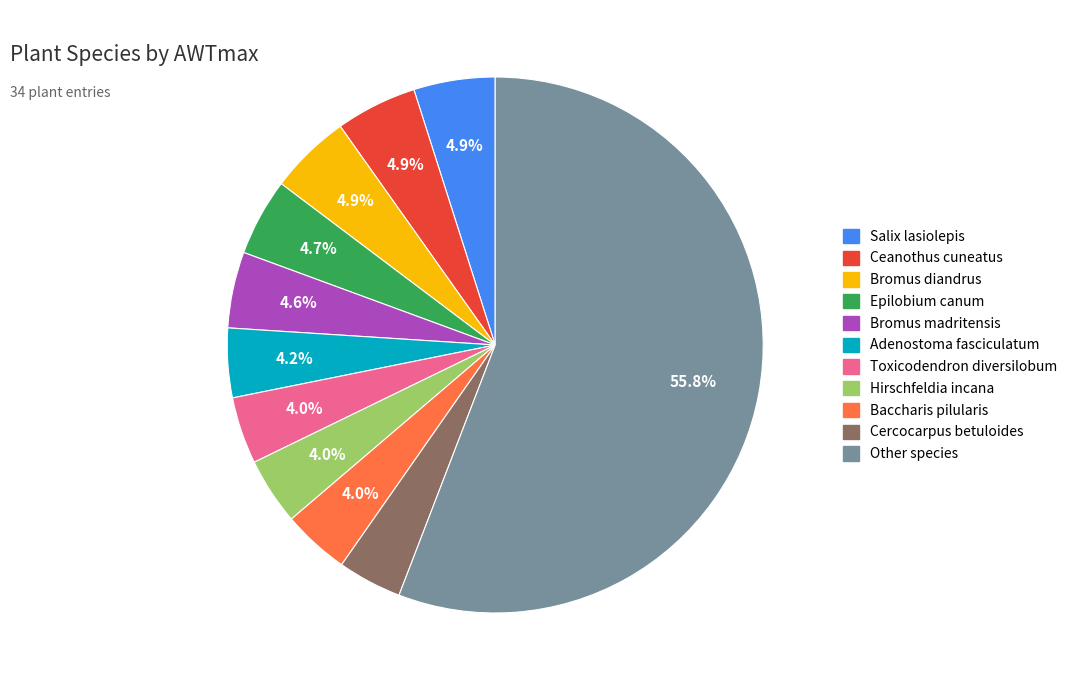

Does any single category account for the majority?

Yes